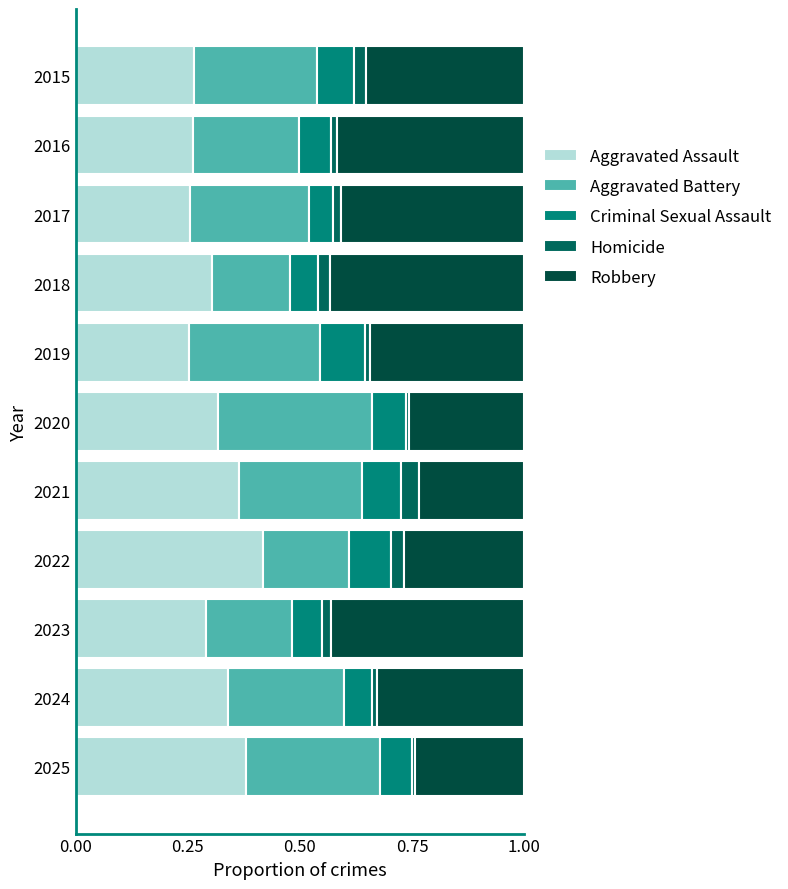

How many distinct data groups are displayed?

5